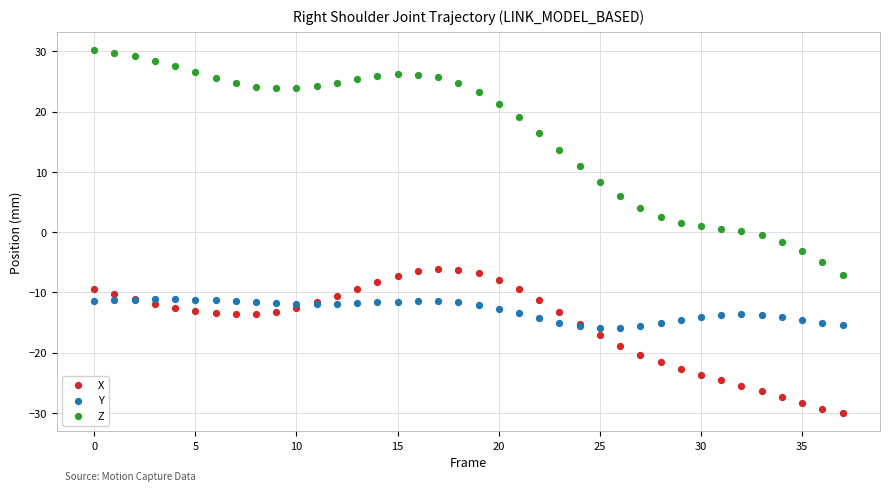

Which series has the widest spread of Y values?

Z